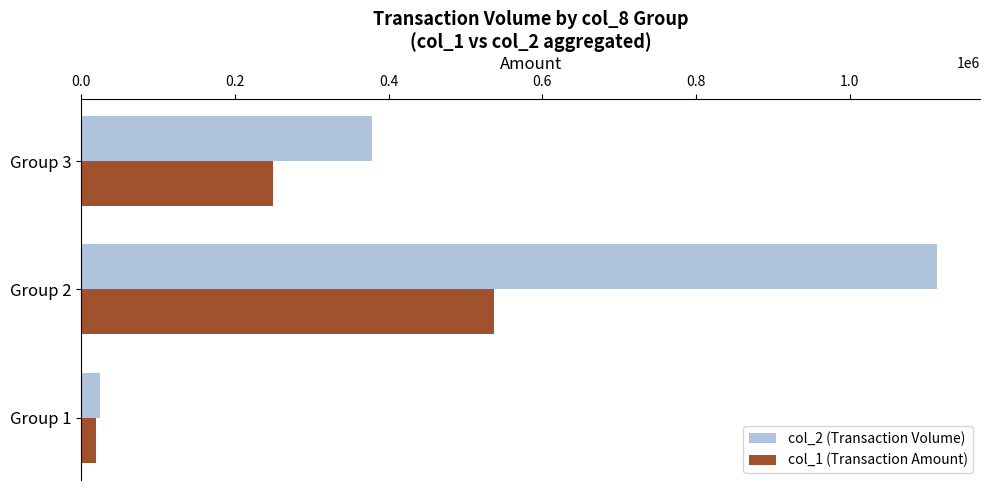

Where is col_2 (Transaction Volume) nearest to the value 569000?

Group 3